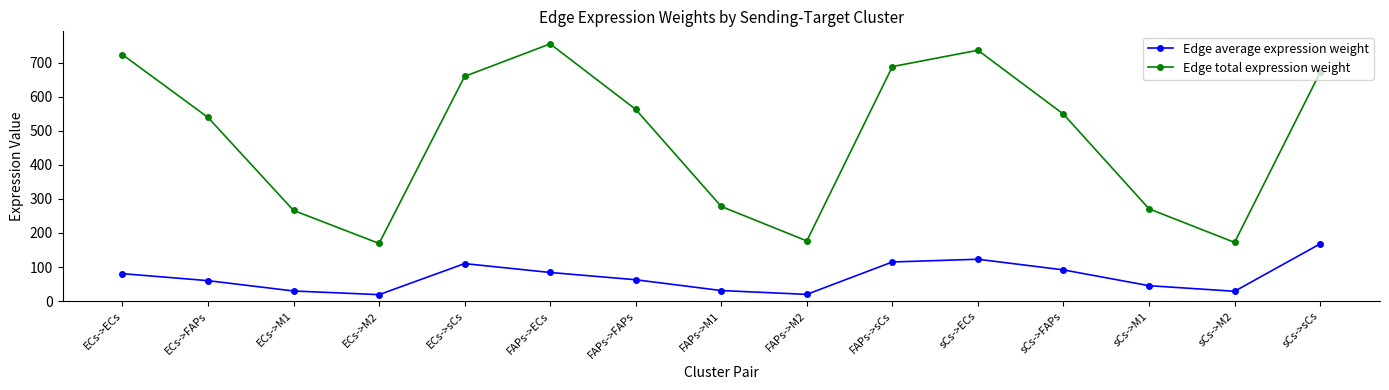

What is the spread (max minus min) of values at sCs->sCs?

503.7